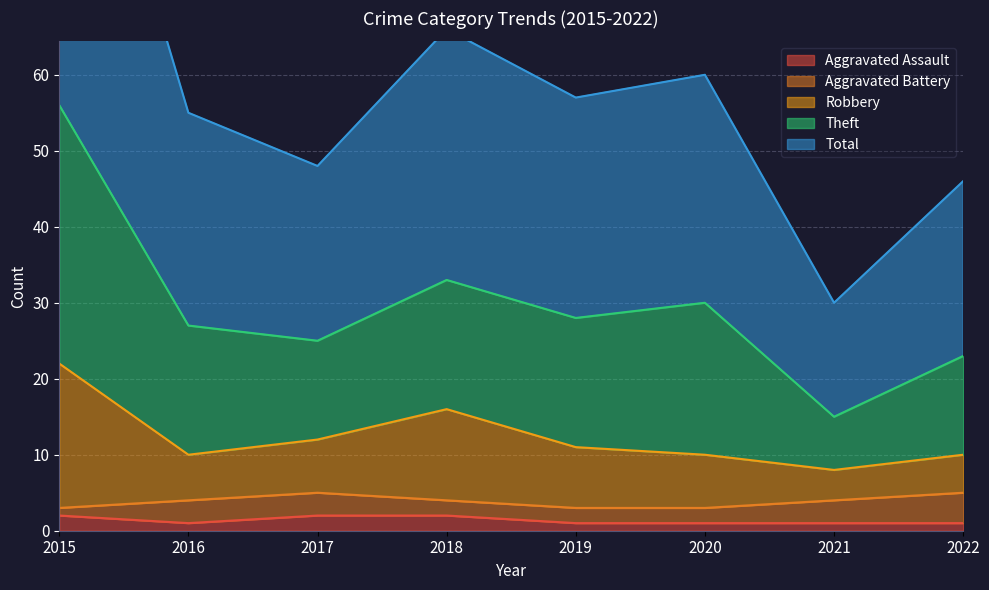

Where is Robbery nearest to the value 15?

2018